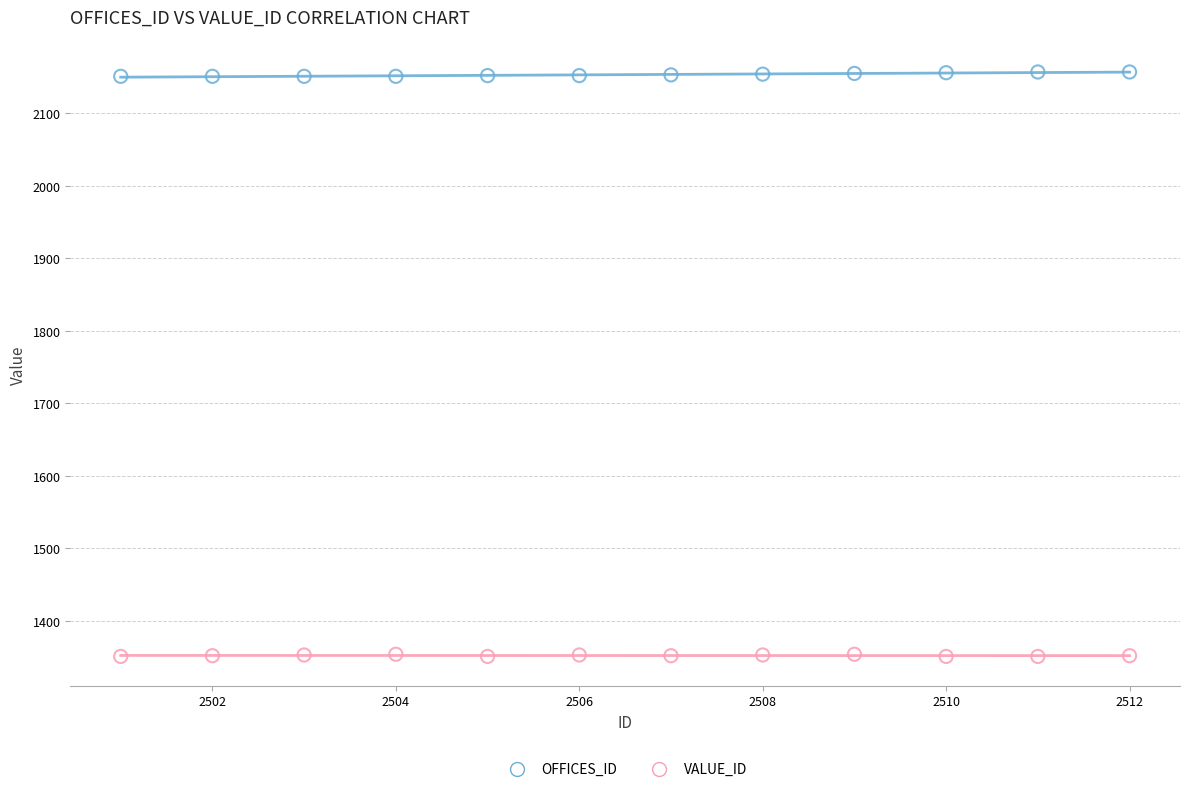

Which series contains the highest Y value?

OFFICES_ID